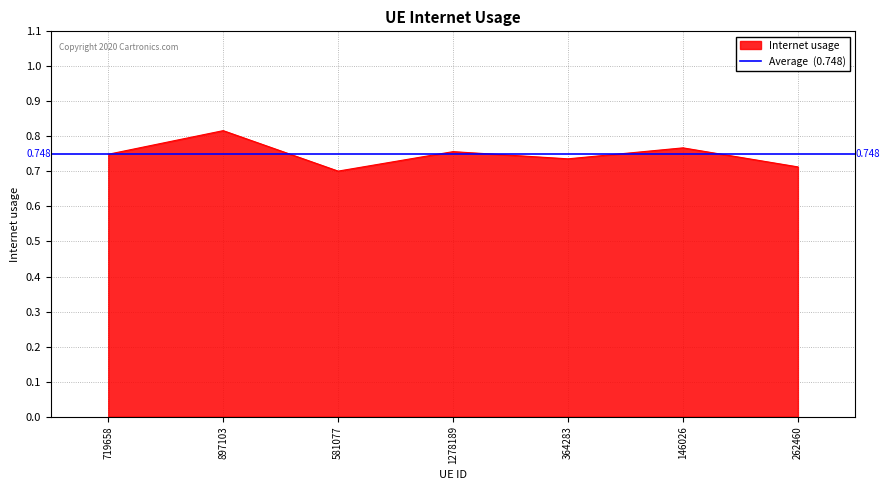

True or false: the data shows 0.3 at 581077.

False